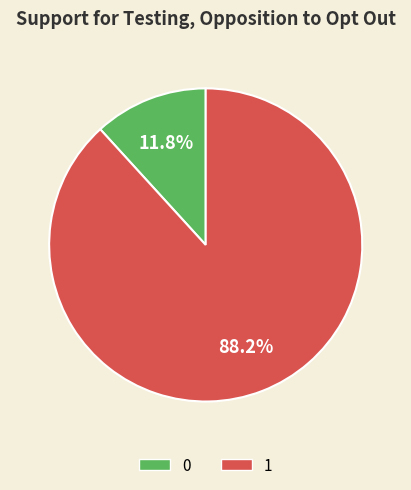

Does 1 represent more than half of the total?

Yes